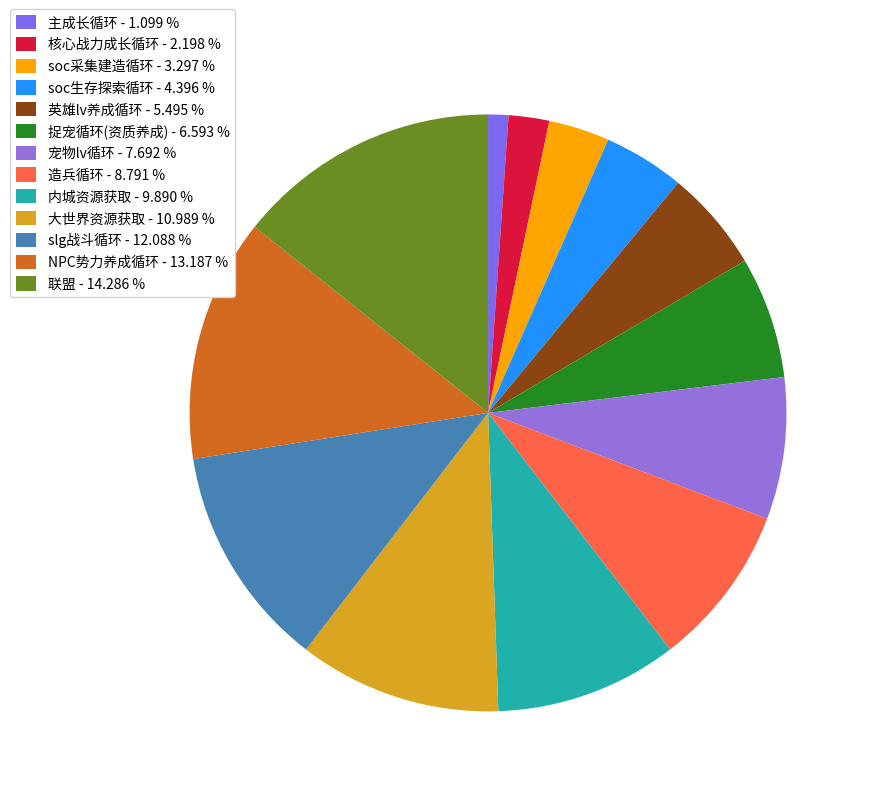

Do 内城资源获取 and soc生存探索循环 together represent more than half of the pie?

No